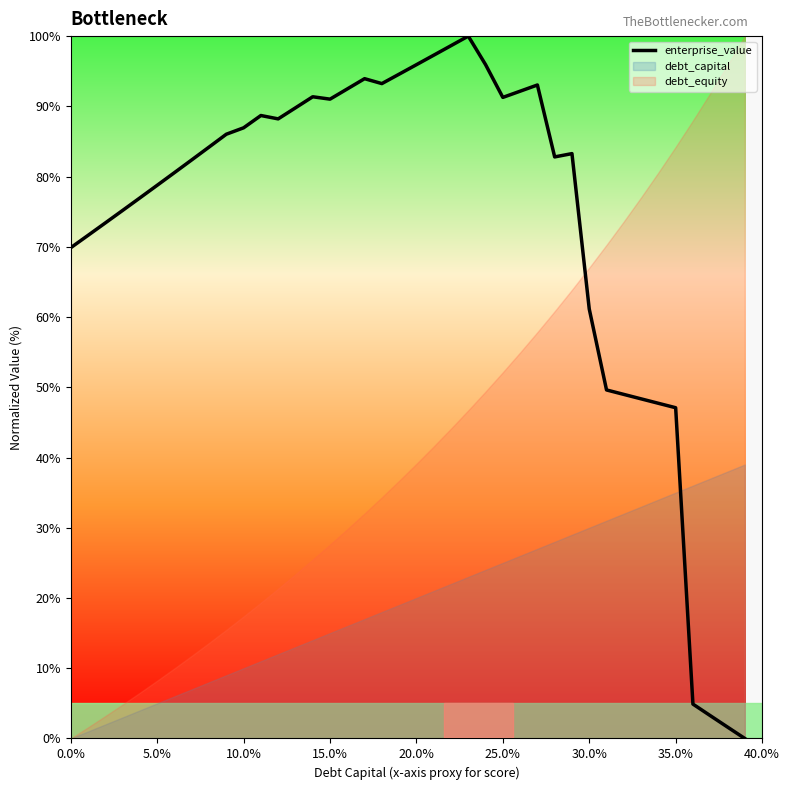

The enterprise_value series shows 38.1 at 5.0%. True or false?

False